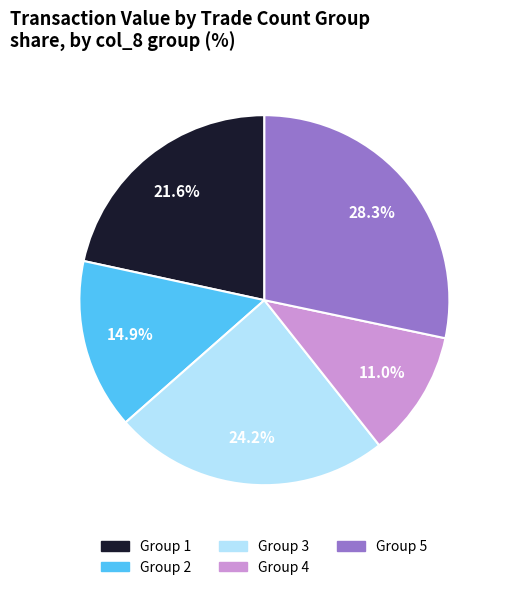

Does any single category account for the majority?

No